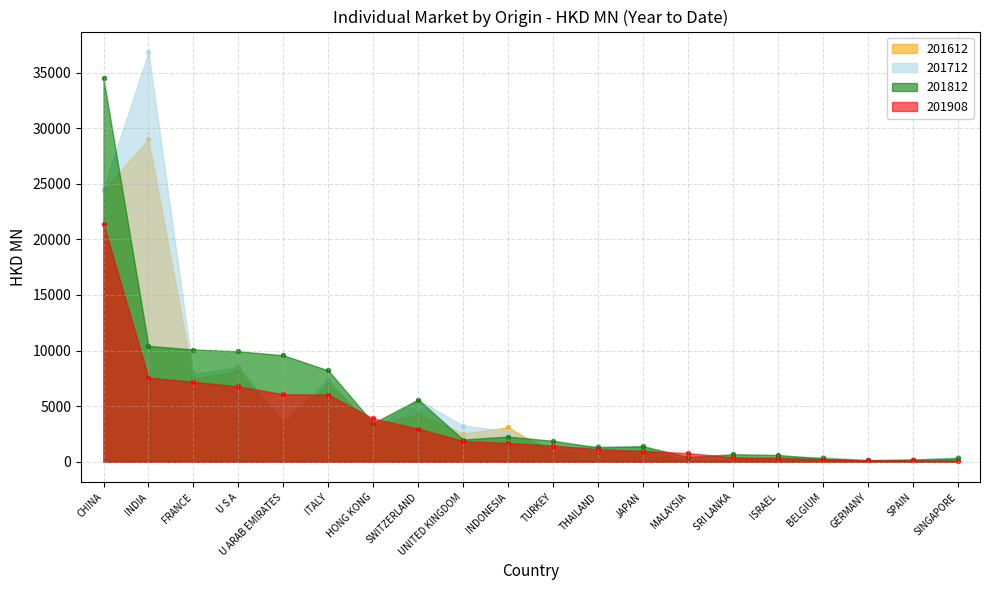

Which series reaches the maximum Y coordinate?

201712